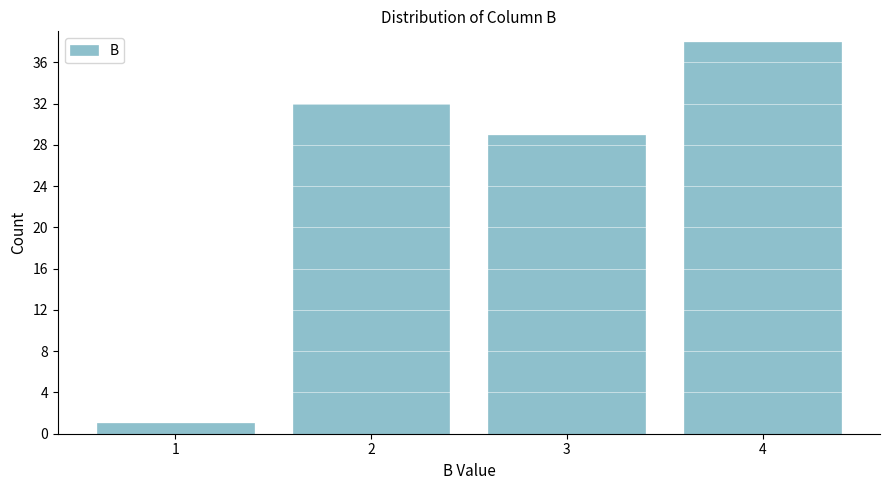

Reading left to right, transcribe all the data shown in this chart.

1=1	2=32	3=29	4=38